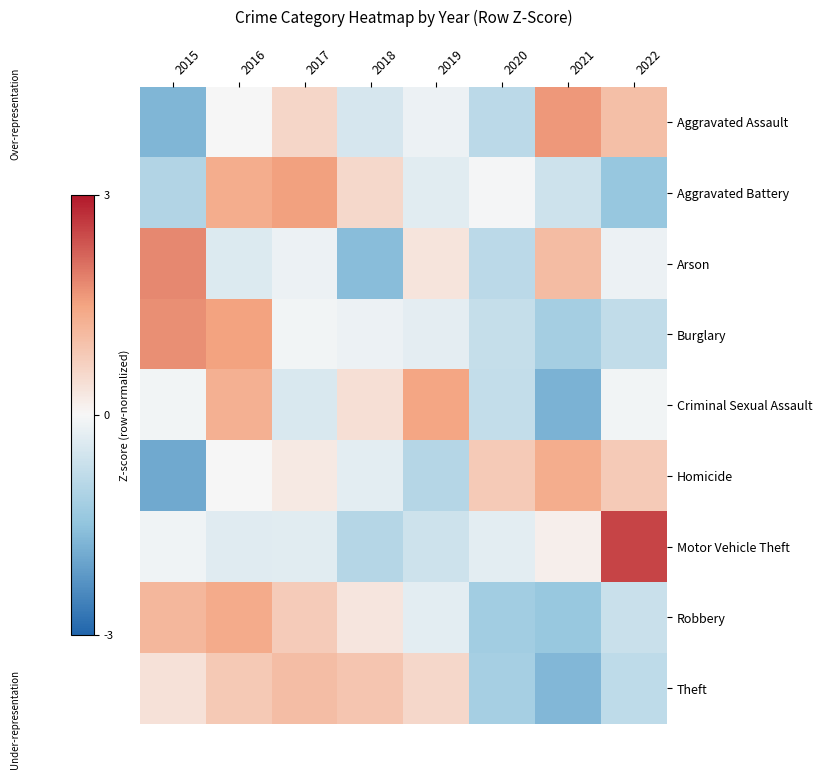

List the series in order of their peak value, lowest first.

Theft, Homicide, Robbery, Criminal Sexual Assault, Aggravated Battery, Aggravated Assault, Burglary, Arson, Motor Vehicle Theft